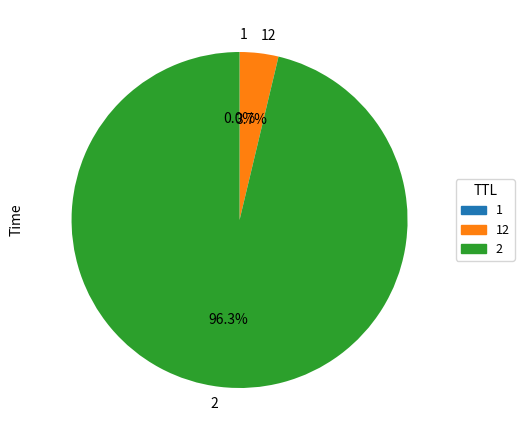

What portion of the pie excludes 2?

3.7%